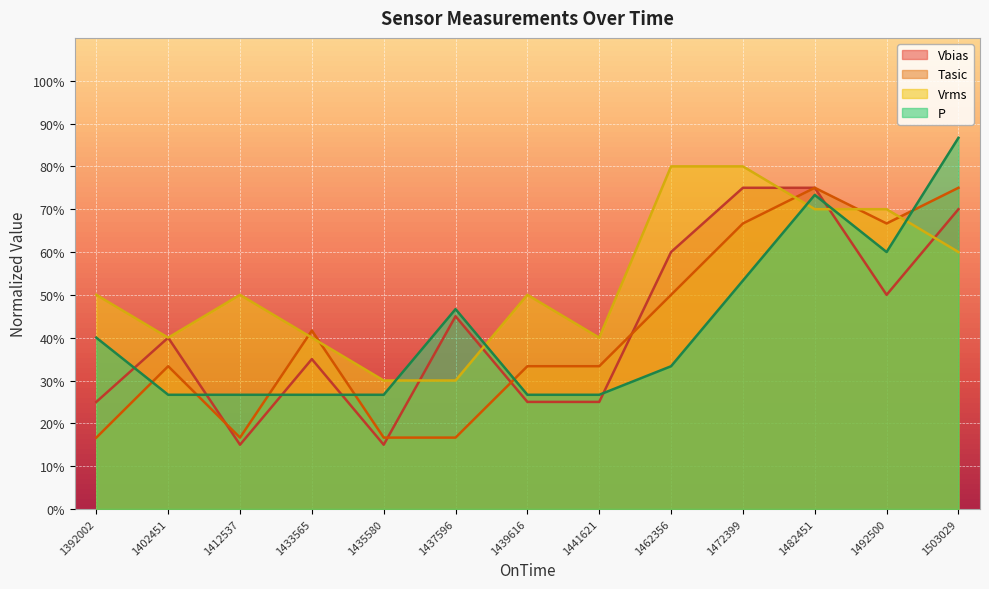

Rank the series at 1435580 from lowest to highest value.

Vbias, Tasic, P, Vrms